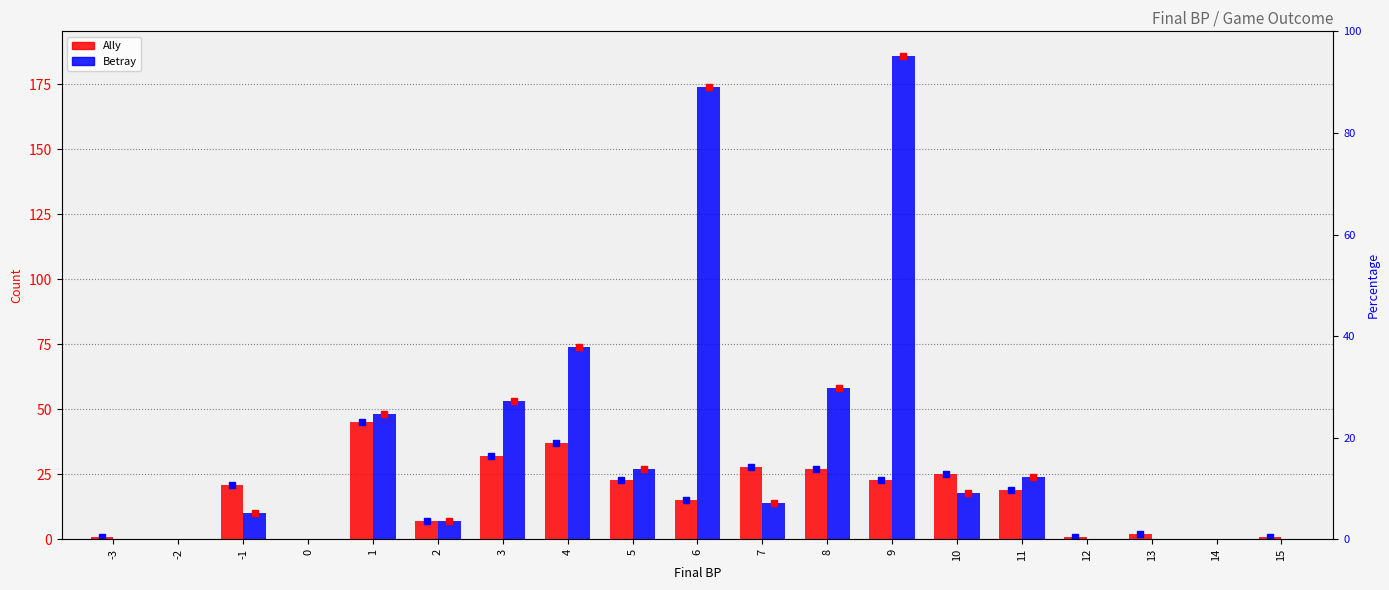

What is the highest value of the Betray series?

186